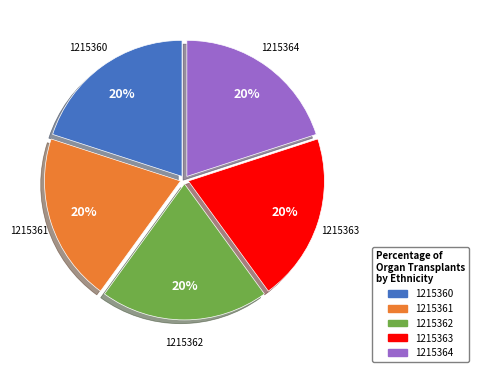

How many segments does this pie chart have?

5